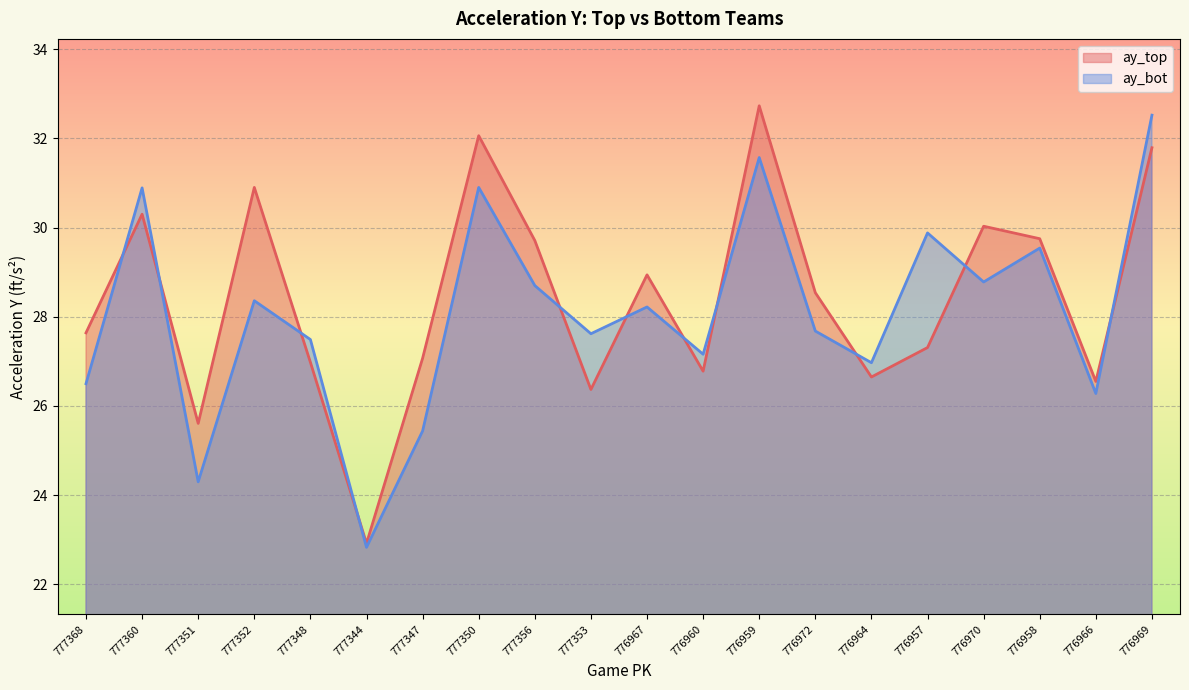

The ay_bot series shows 7.2 at 777344. True or false?

False